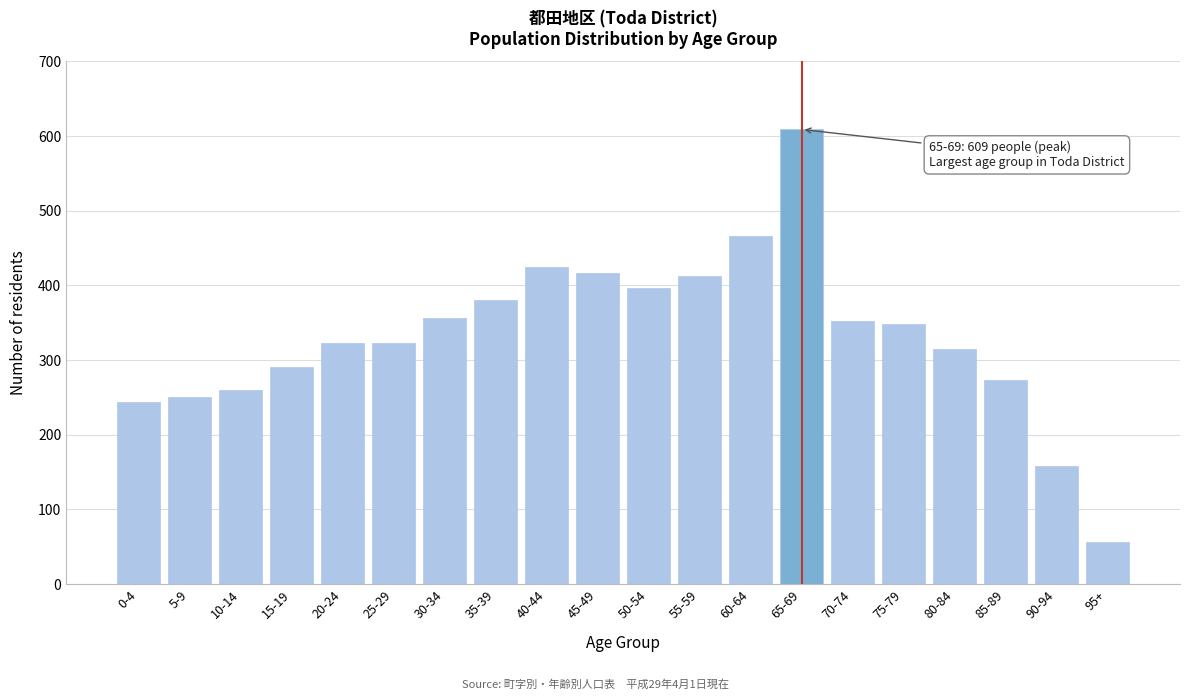

Reading left to right, what are all the values shown in this chart?

0-4=244	5-9=250	10-14=260	15-19=291	20-24=323	25-29=323	30-34=357	35-39=380	40-44=425	45-49=417	50-54=396	55-59=413	60-64=466	65-69=609	70-74=353	75-79=348	80-84=315	85-89=274	90-94=158	95+=56